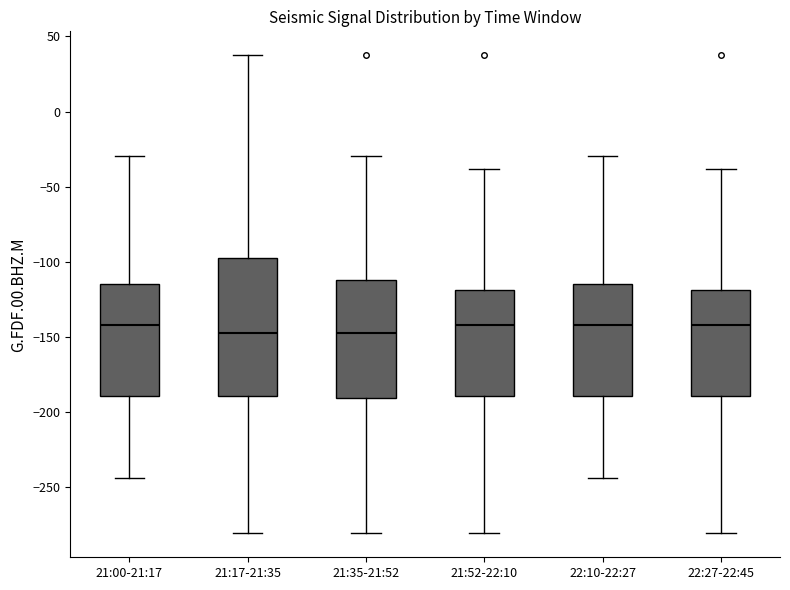

Where is the upper edge of the box for 21:35-21:52 on the y-axis? The values are not printed on the chart, so give them approximately, as read against the axis.

-110